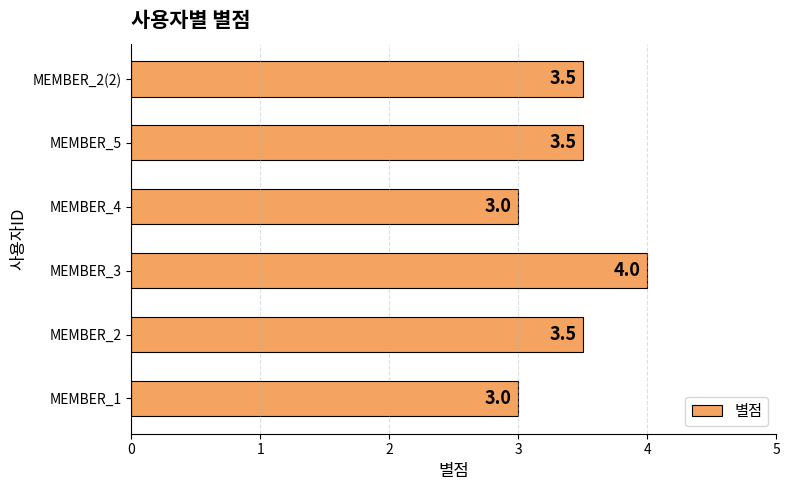

Which label corresponds to the largest value in the chart?

MEMBER_3